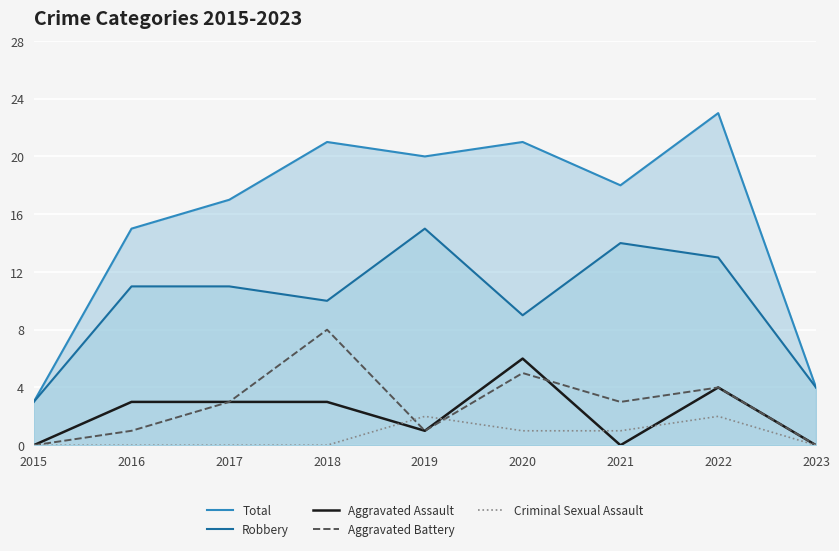

What is the difference between the Total values at 2023 and 2020?

17